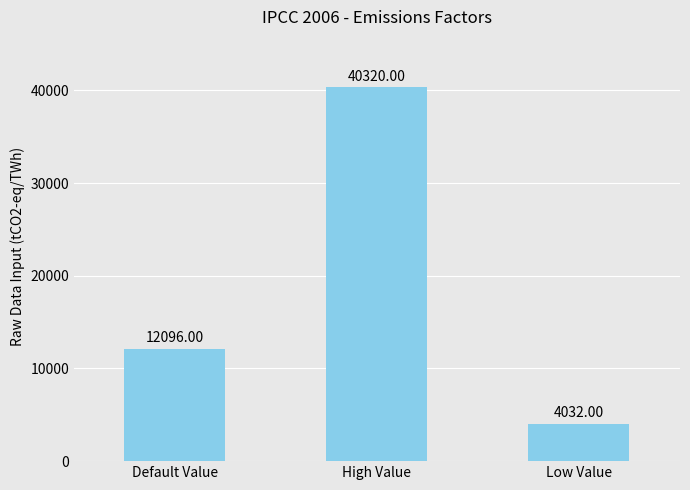

Count the values in the range 4032 to 40320.

3